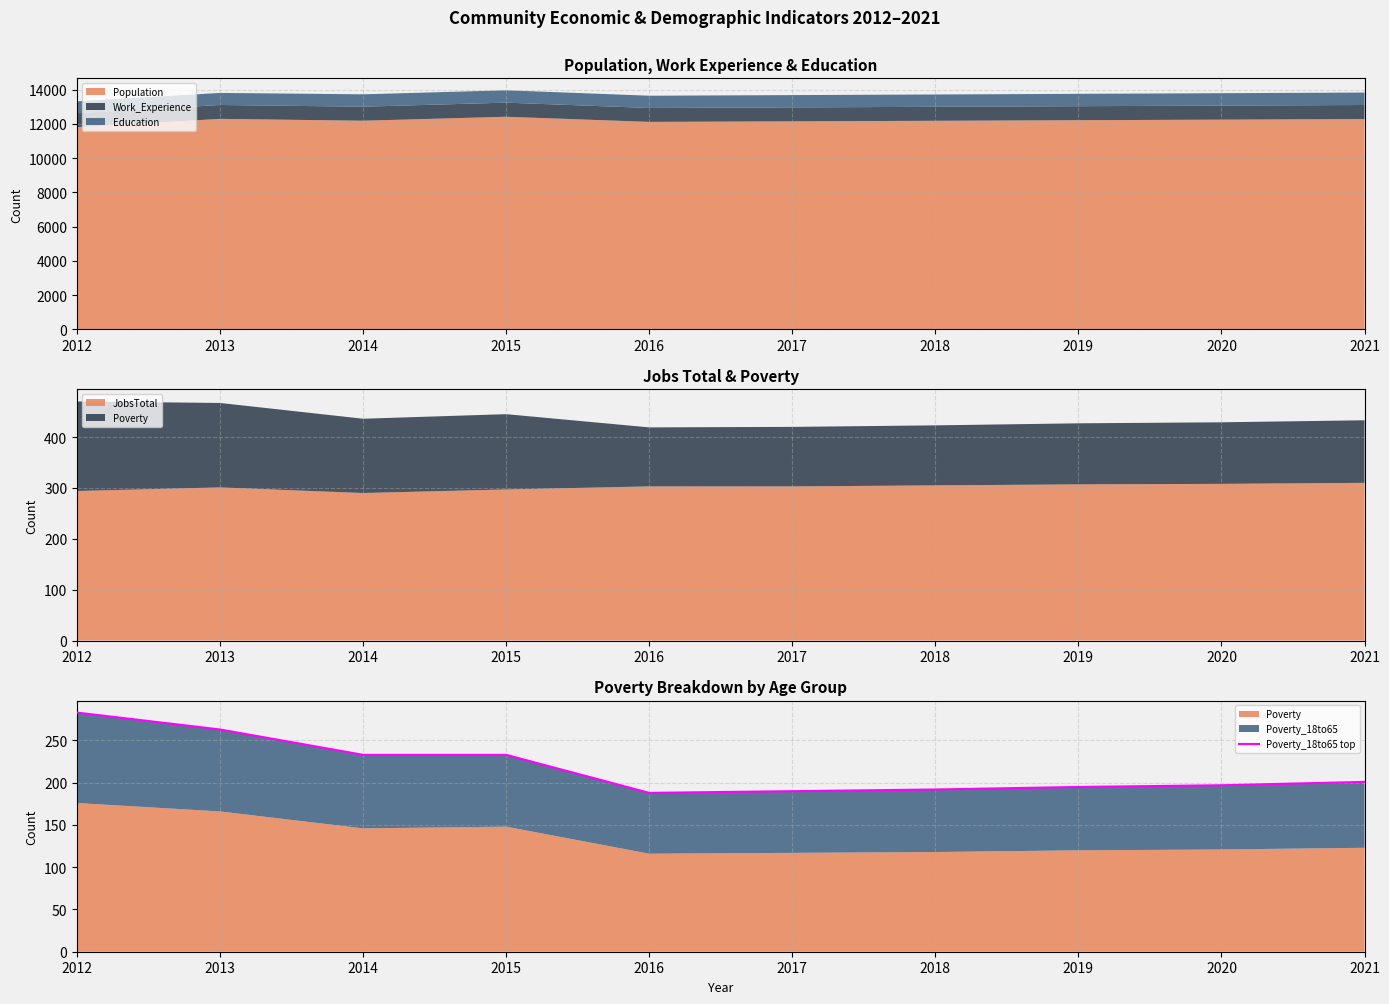

Reading left to right, extract all data points from this chart.

283	263	233	233	188	190	192	195	197	201